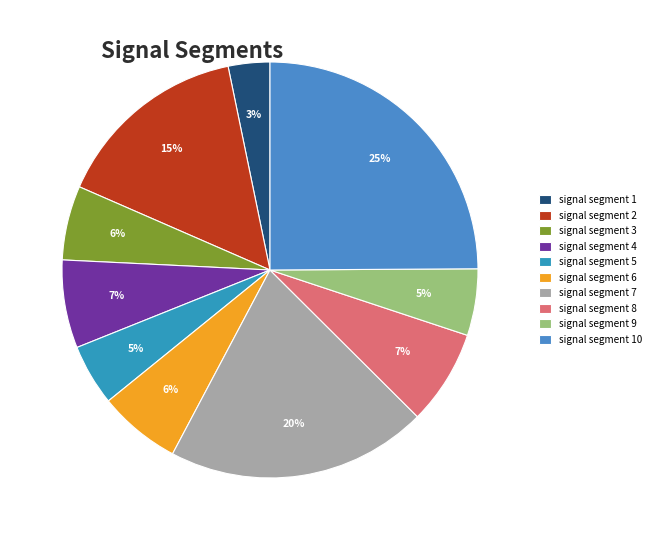

How many segments does this pie chart have?

10